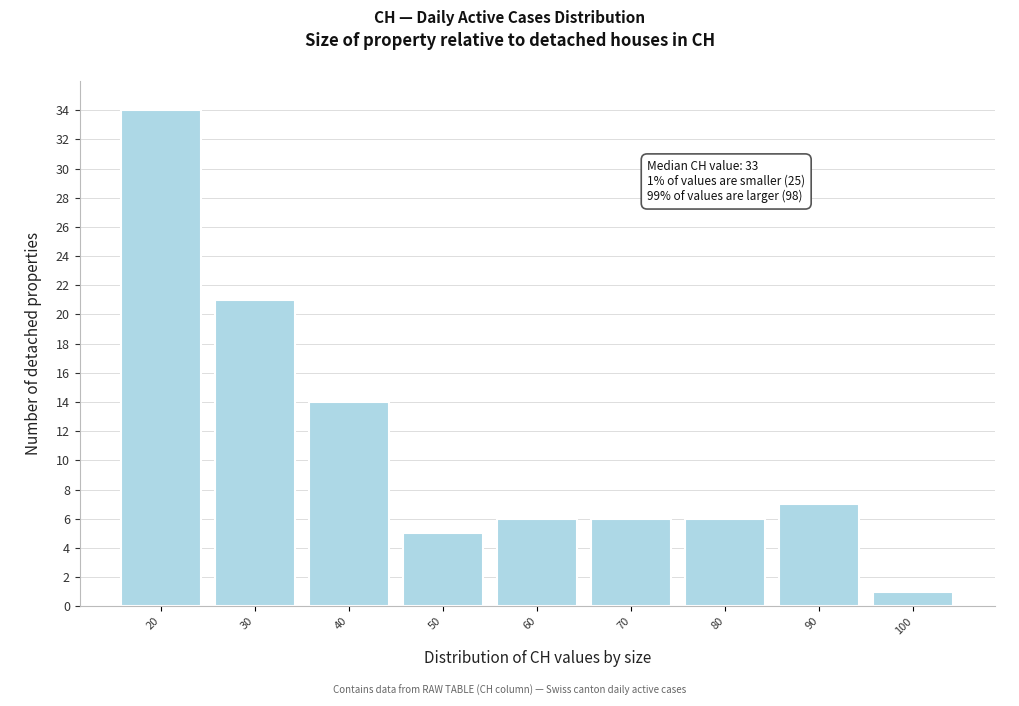

Reading right to left, transcribe all the data shown in this chart.

1	7	6	6	6	5	14	21	34